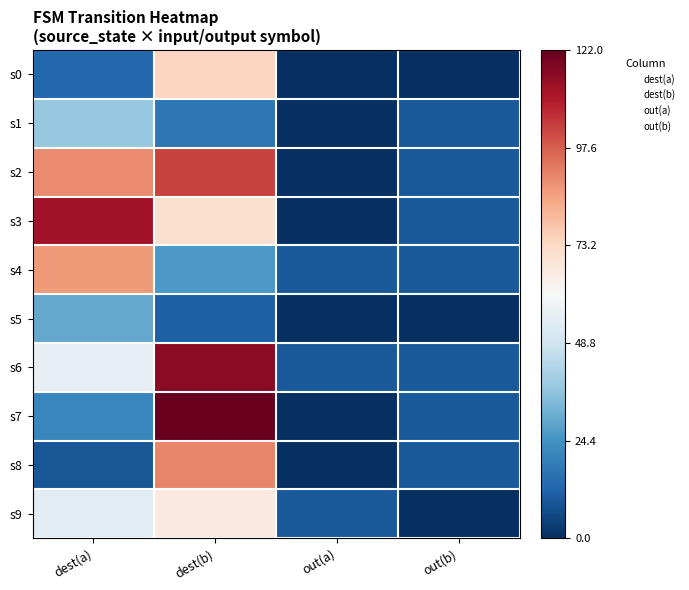

How many distinct data groups are displayed?

10